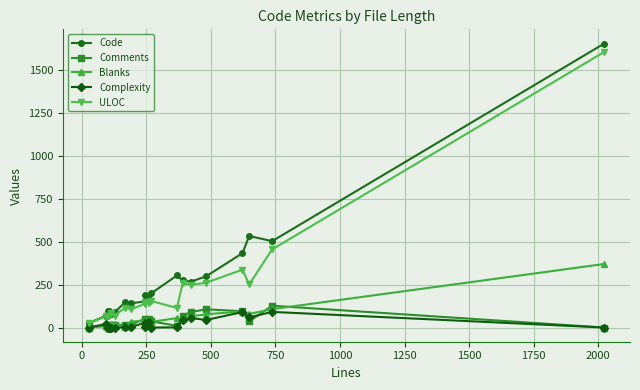

The value of ULOC at 17 is 100. True or false?

False